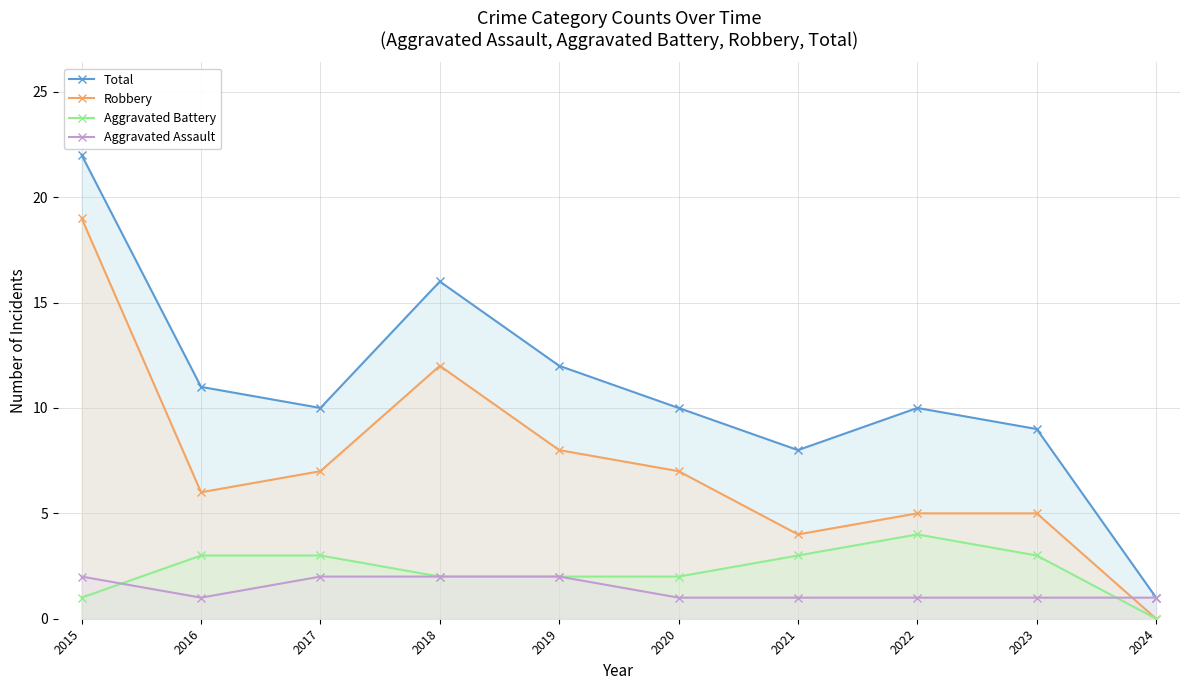

Reading left to right, extract all data points from this chart.

Total: 22	11	10	16	12	10	8	10	9	1
Robbery: 19	6	7	12	8	7	4	5	5	0
Aggravated Battery: 1	3	3	2	2	2	3	4	3	0
Aggravated Assault: 2	1	2	2	2	1	1	1	1	1